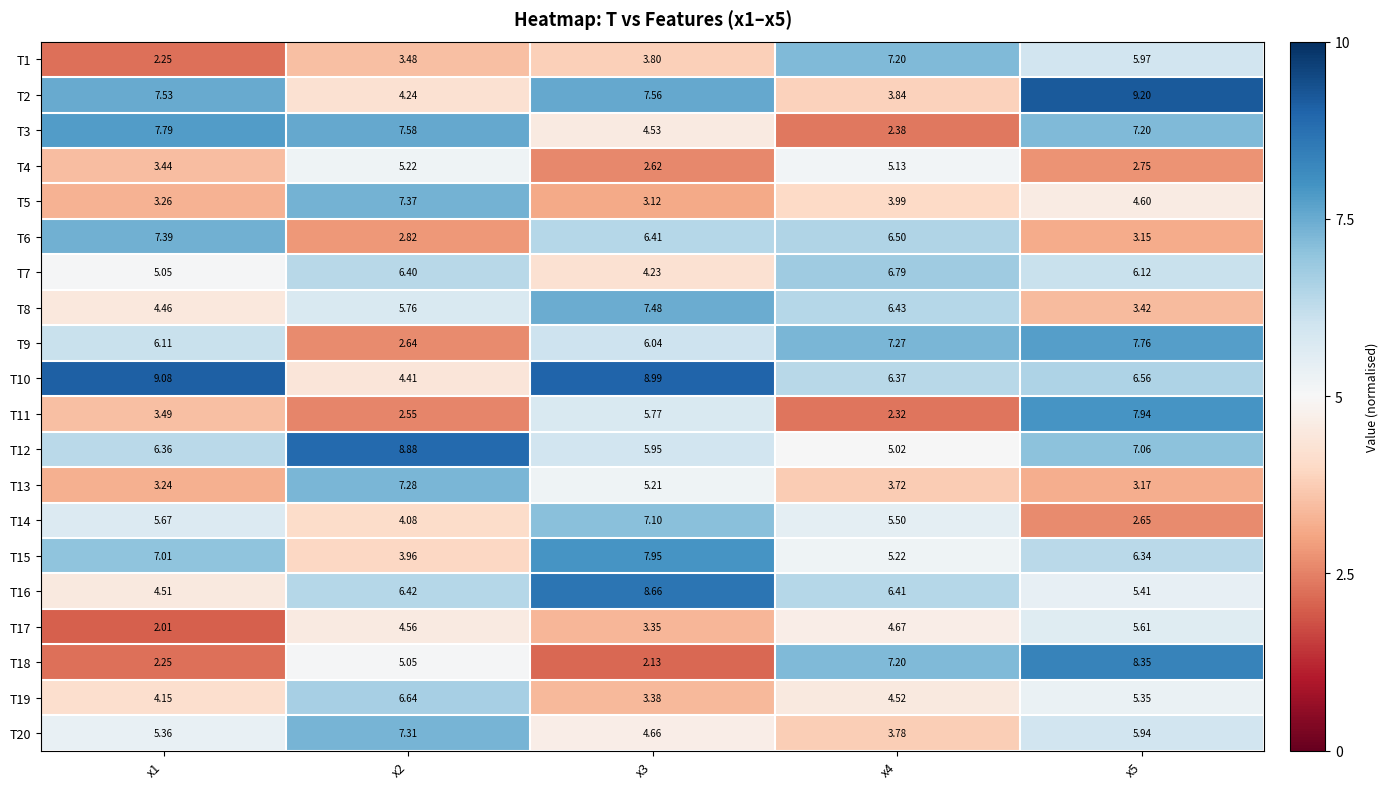

Reading right to left, extract all data points from this chart.

T1: x5=6.0	x4=7.2	x3=3.8	x2=3.5	x1=2.2
T2: x5=9.2	x4=3.8	x3=7.6	x2=4.2	x1=7.5
T3: x5=7.2	x4=2.4	x3=4.5	x2=7.6	x1=7.8
T4: x5=2.8	x4=5.1	x3=2.6	x2=5.2	x1=3.4
T5: x5=4.6	x4=4.0	x3=3.1	x2=7.4	x1=3.3
T6: x5=3.1	x4=6.5	x3=6.4	x2=2.8	x1=7.4
T7: x5=6.1	x4=6.8	x3=4.2	x2=6.4	x1=5.0
T8: x5=3.4	x4=6.4	x3=7.5	x2=5.8	x1=4.5
T9: x5=7.8	x4=7.3	x3=6.0	x2=2.6	x1=6.1
T10: x5=6.6	x4=6.4	x3=9.0	x2=4.4	x1=9.1
T11: x5=7.9	x4=2.3	x3=5.8	x2=2.5	x1=3.5
T12: x5=7.1	x4=5.0	x3=6.0	x2=8.9	x1=6.4
T13: x5=3.2	x4=3.7	x3=5.2	x2=7.3	x1=3.2
T14: x5=2.6	x4=5.5	x3=7.1	x2=4.1	x1=5.7
T15: x5=6.3	x4=5.2	x3=8.0	x2=4.0	x1=7.0
T16: x5=5.4	x4=6.4	x3=8.7	x2=6.4	x1=4.5
T17: x5=5.6	x4=4.7	x3=3.4	x2=4.6	x1=2.0
T18: x5=8.3	x4=7.2	x3=2.1	x2=5.0	x1=2.2
T19: x5=5.3	x4=4.5	x3=3.4	x2=6.6	x1=4.2
T20: x5=5.9	x4=3.8	x3=4.7	x2=7.3	x1=5.4